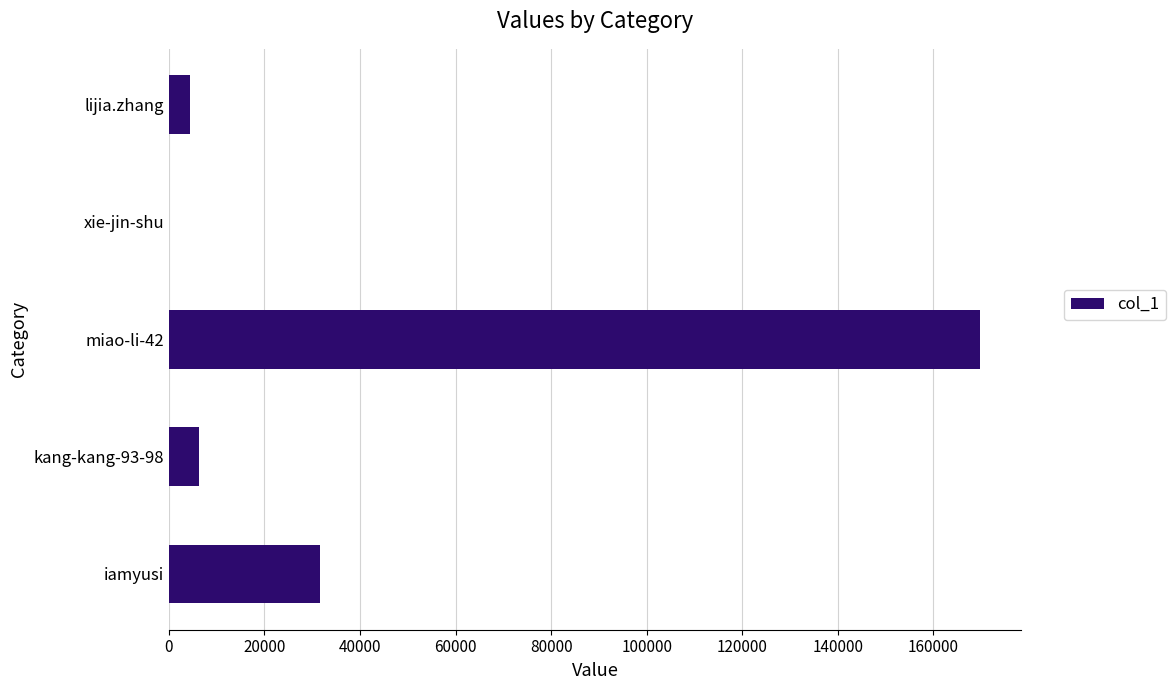

Read the value at lijia.zhang.

4365